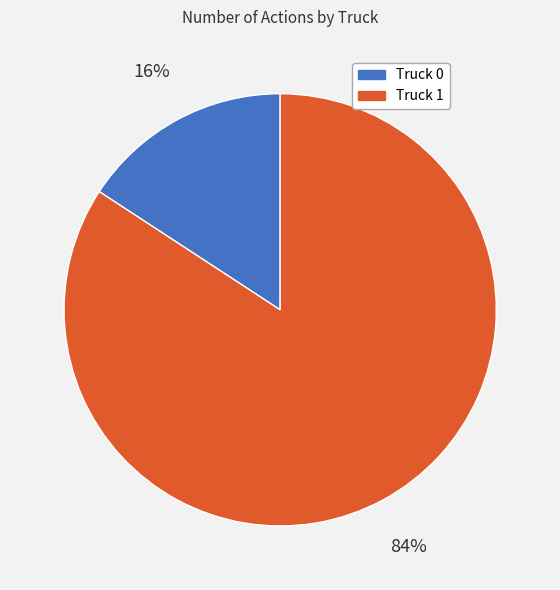

To the nearest percent, what is the combined percentage of Truck 1 and Truck 0?

100%